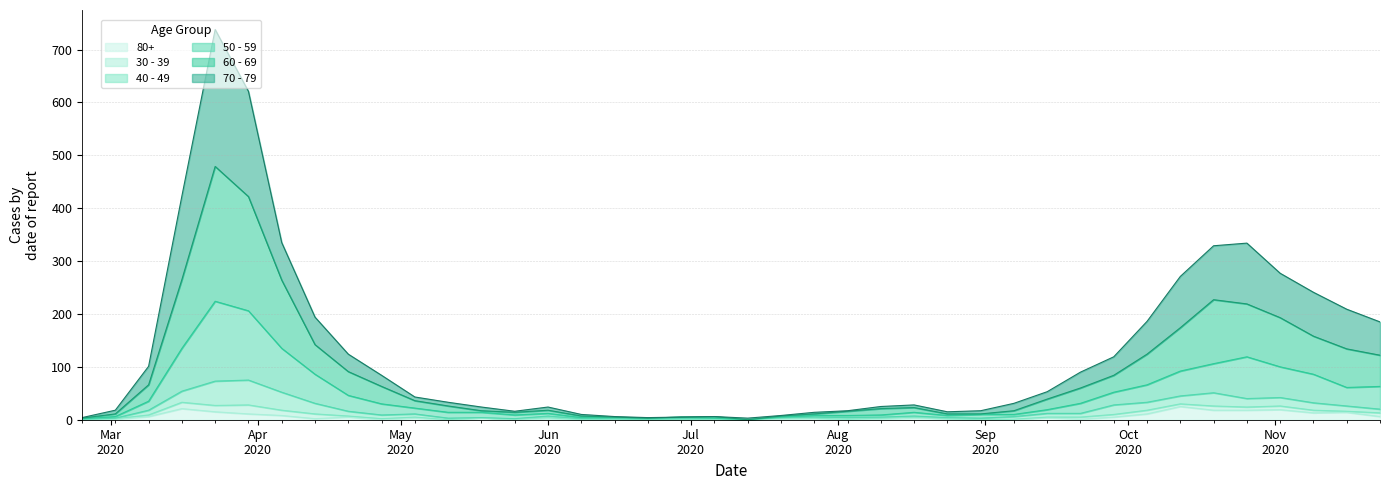

What is the approximate value of 50 - 59 at 2020-08-31, to the nearest 5?

10